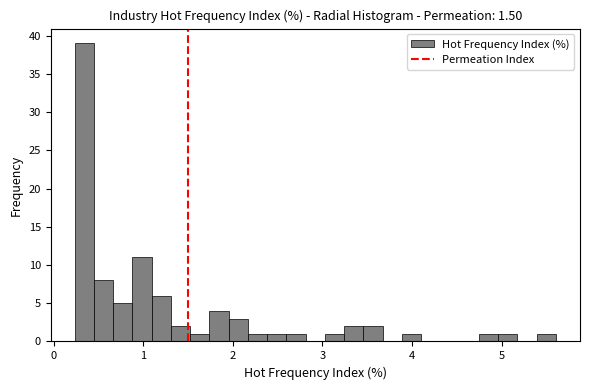

Around what value on the x-axis is the tallest bar? Give the approximate position of its centre, as read against the axis.

0.3